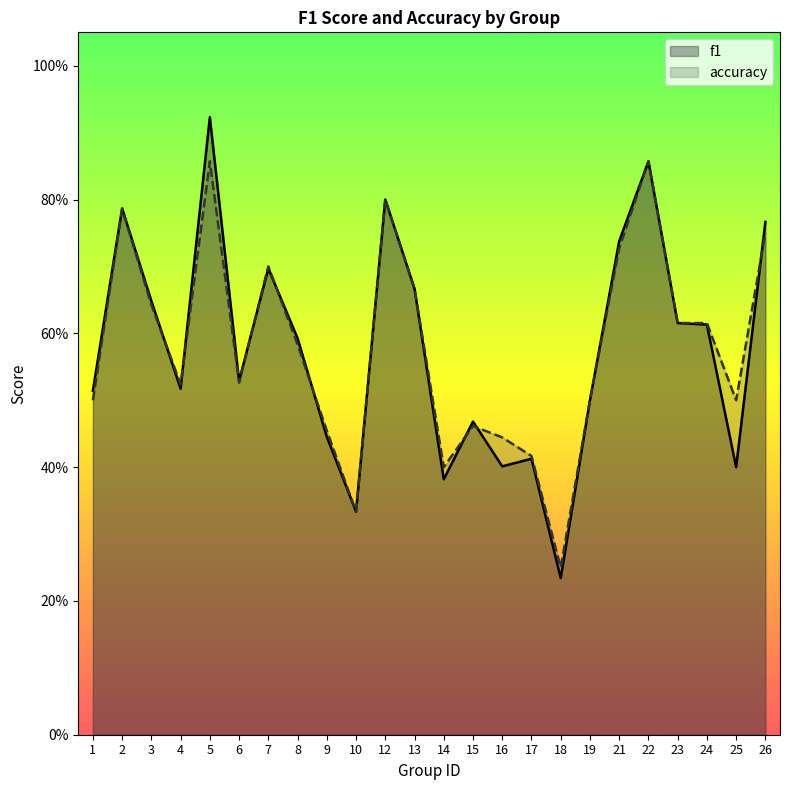

Which series changed the most between 2 and 14?

f1